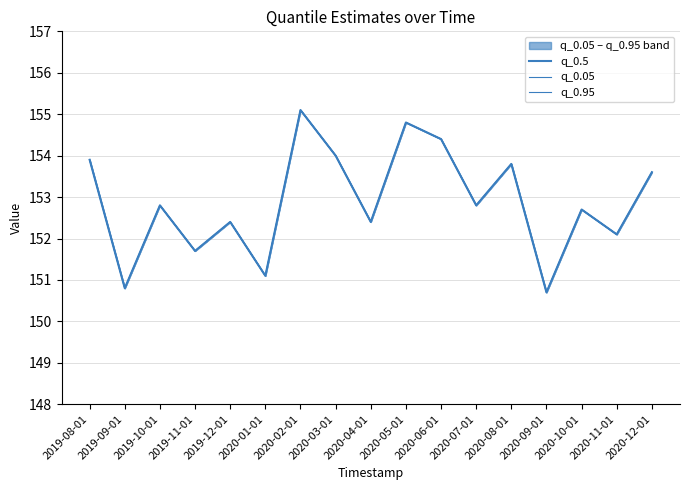

Where is the first local maximum for q_0.95?

2019-10-01